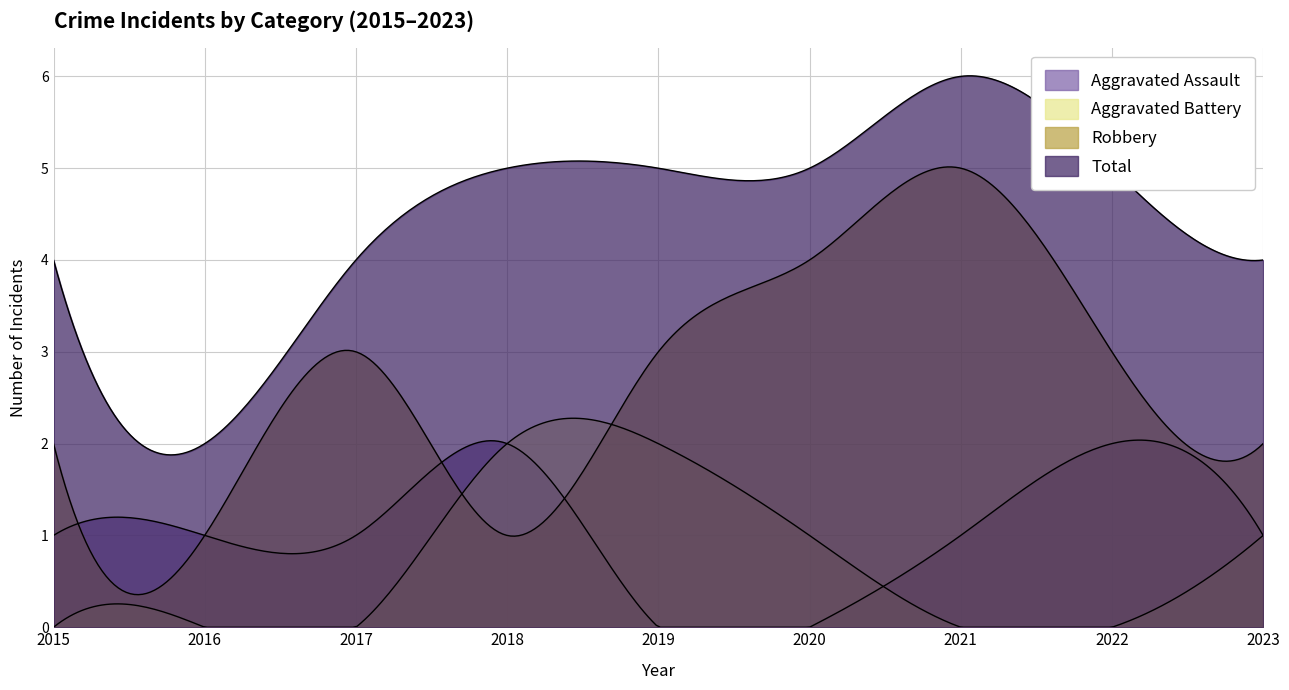

Which category has the highest value in the Aggravated Battery series?

2018